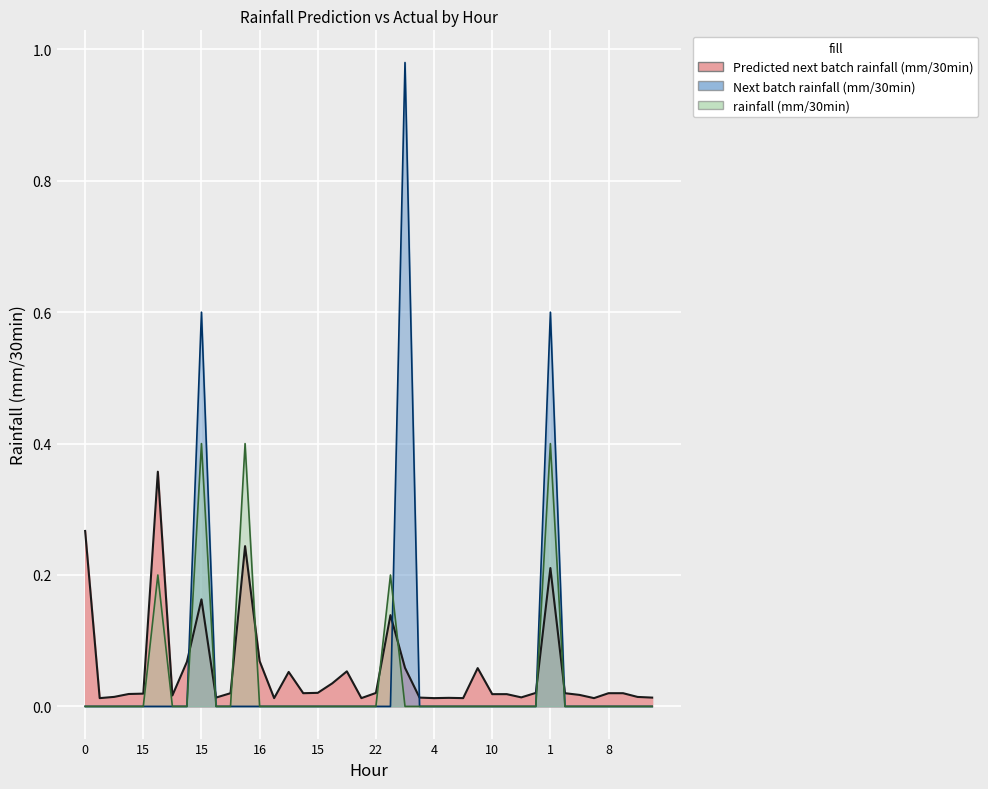

What is the difference between the Predicted next batch rainfall (mm/30min) values at 6 and 11?

0.3